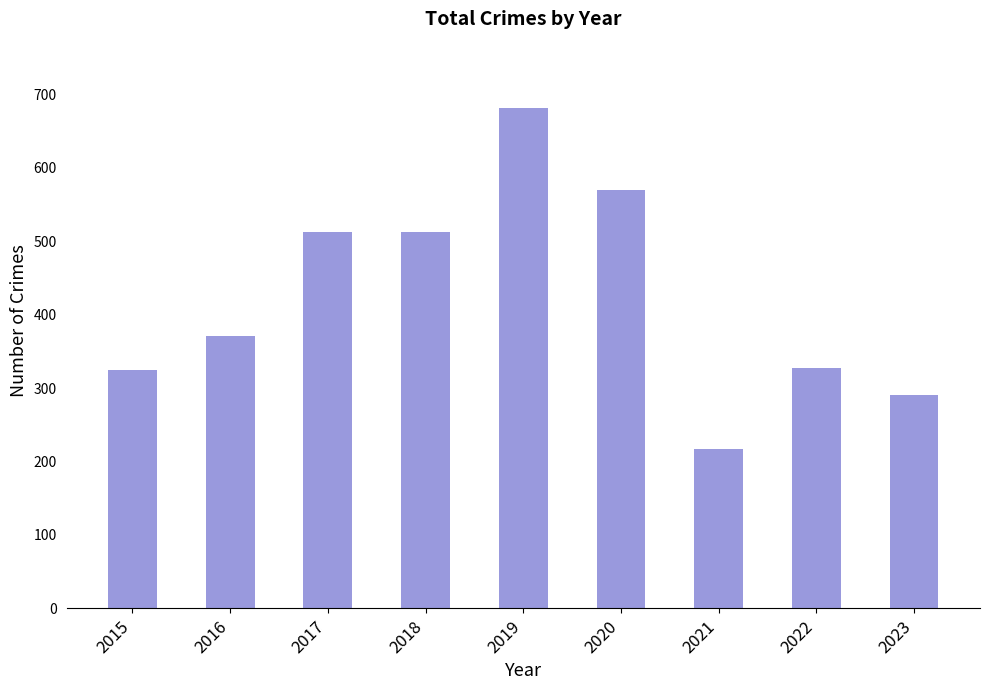

What is the change in value from 2022 to 2023?

-37